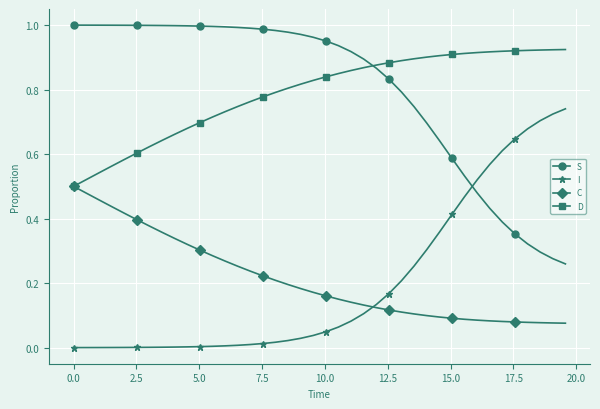

Does the chart display data point markers on the line(s)?

Yes